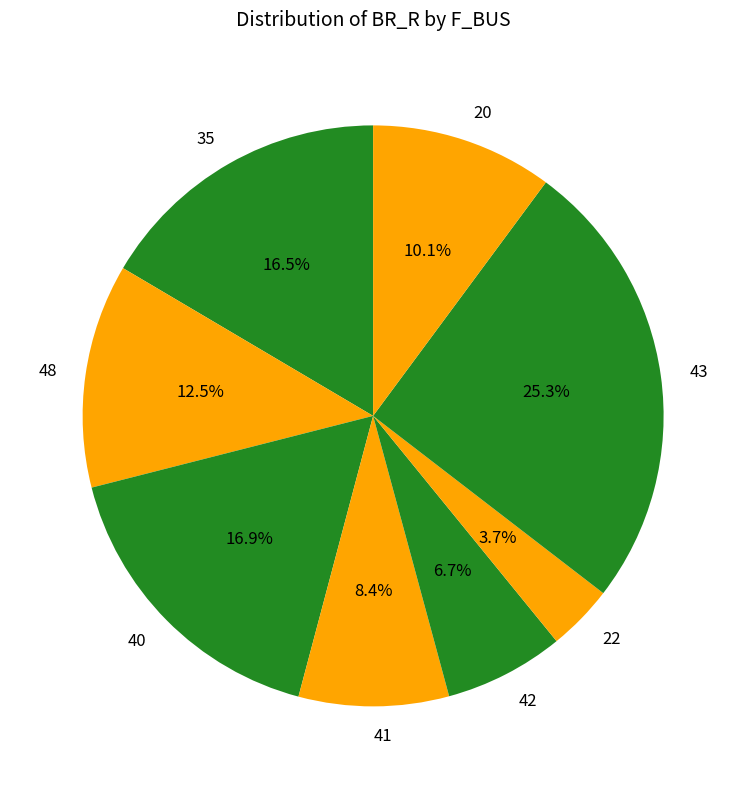

Which slice is the smallest?

22